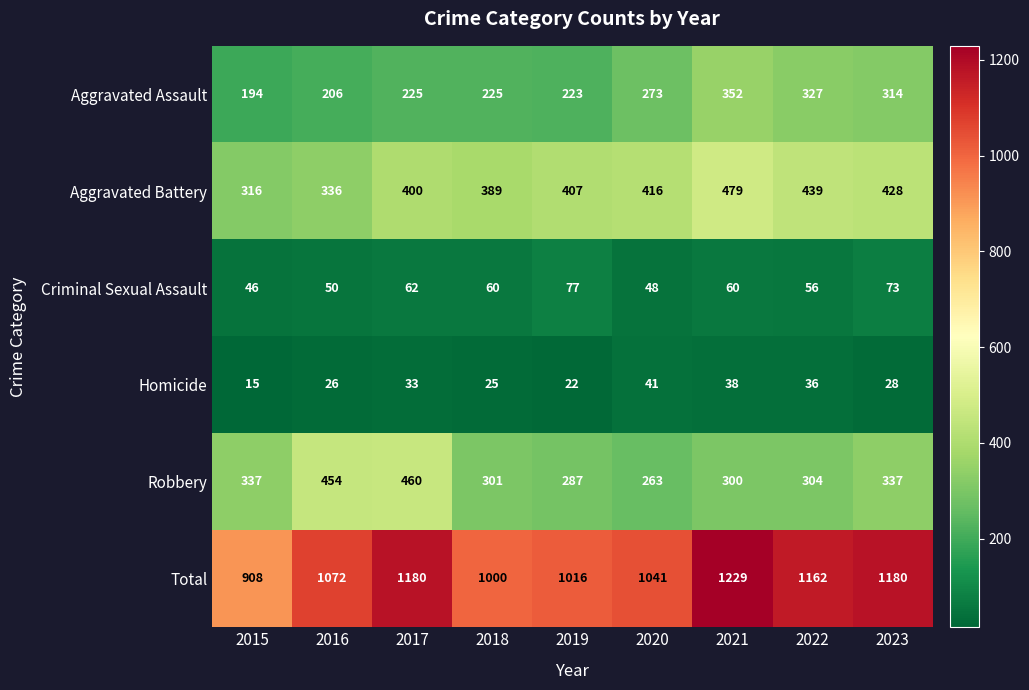

What is the greatest value displayed?

1229